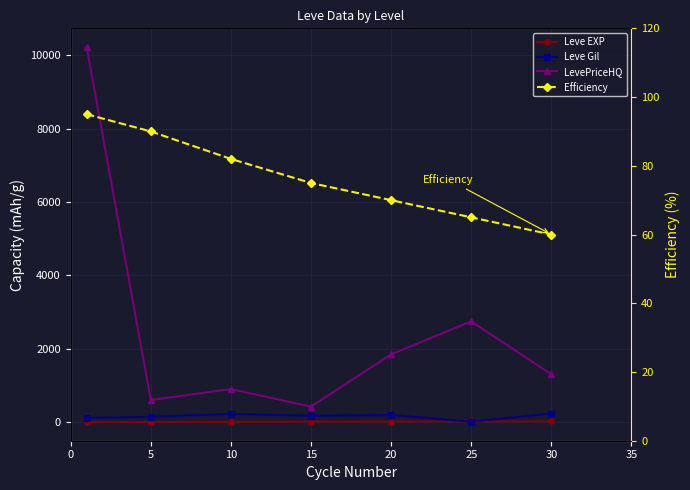

Which series has the largest total across all categories?

LevePriceHQ